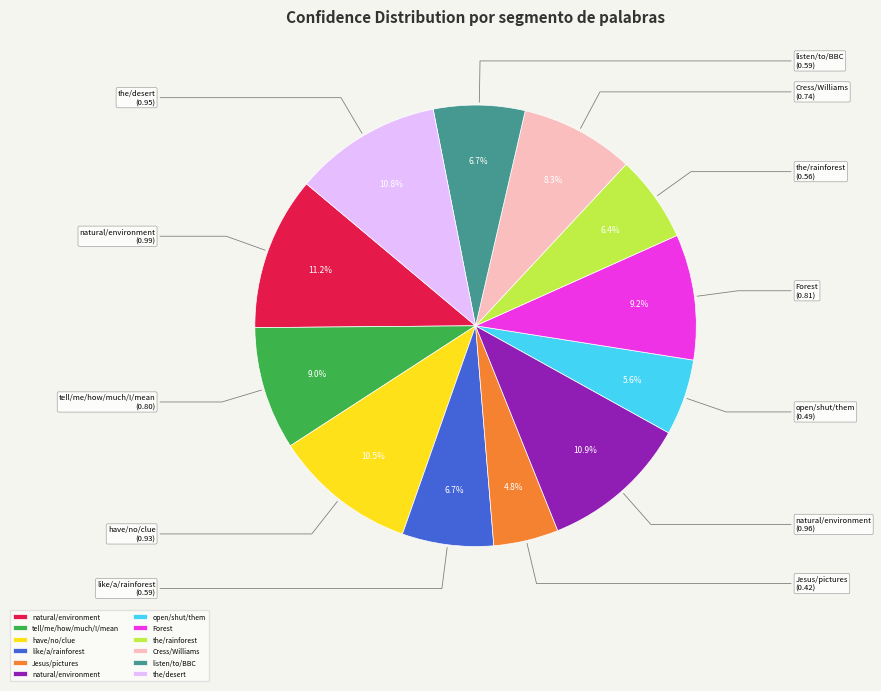

Does any single category account for the majority?

No